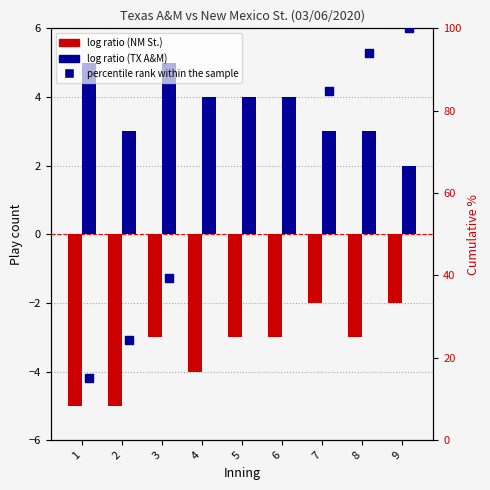

At which category is the sum across all series the highest?

9